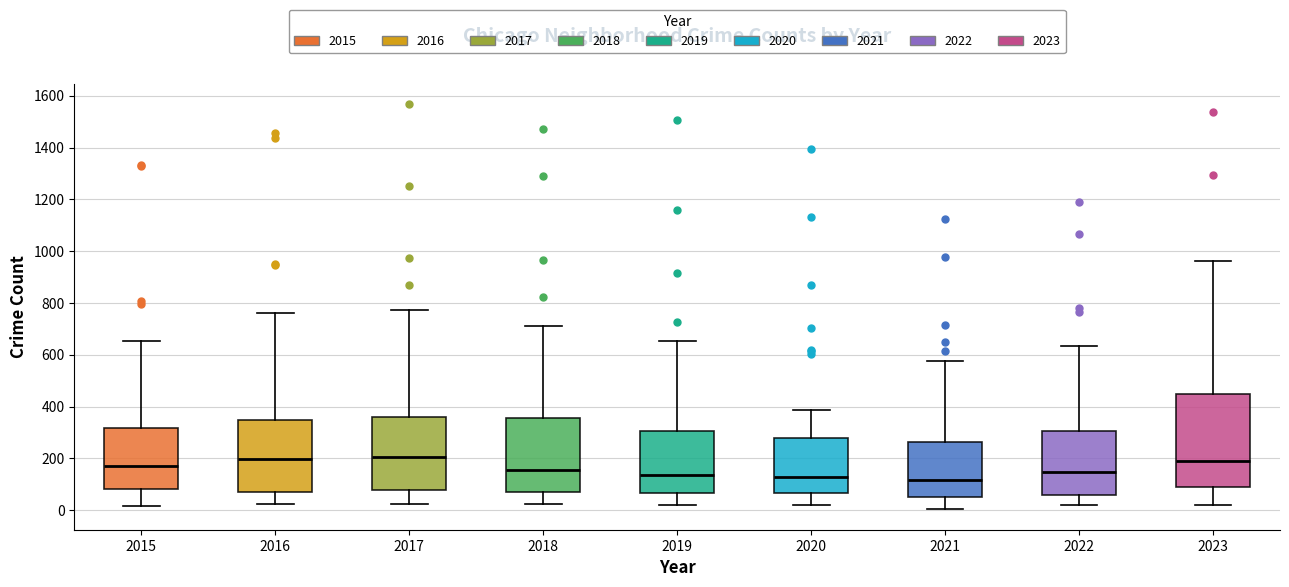

Reading left to right, read every box against the y-axis: the position of its median line, the range the box covers, and the ends of its whiskers. The values are not printed on the chart, so give them approximately, as read against the axis.

2015: median 180, box 80 to 320, whiskers 20 to 660
2016: median 200, box 80 to 340, whiskers 20 to 760
2017: median 200, box 80 to 360, whiskers 20 to 780
2018: median 160, box 80 to 360, whiskers 20 to 720
2019: median 140, box 60 to 300, whiskers 20 to 660
2020: median 120, box 60 to 280, whiskers 20 to 380
2021: median 120, box 60 to 260, whiskers 0 to 580
2022: median 140, box 60 to 300, whiskers 20 to 640
2023: median 180, box 80 to 440, whiskers 20 to 960